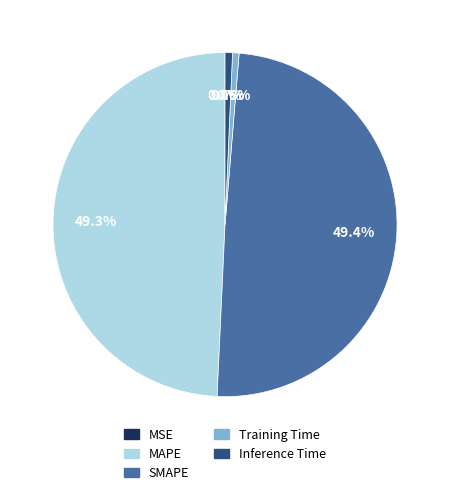

To the nearest percent, what is the average slice percentage?

20%